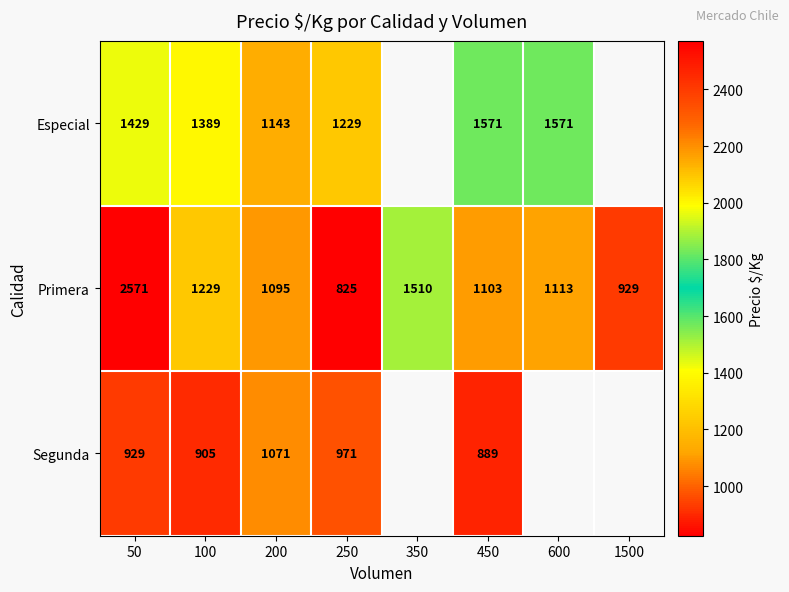

The value of Primera at 200 is 543.9. True or false?

False